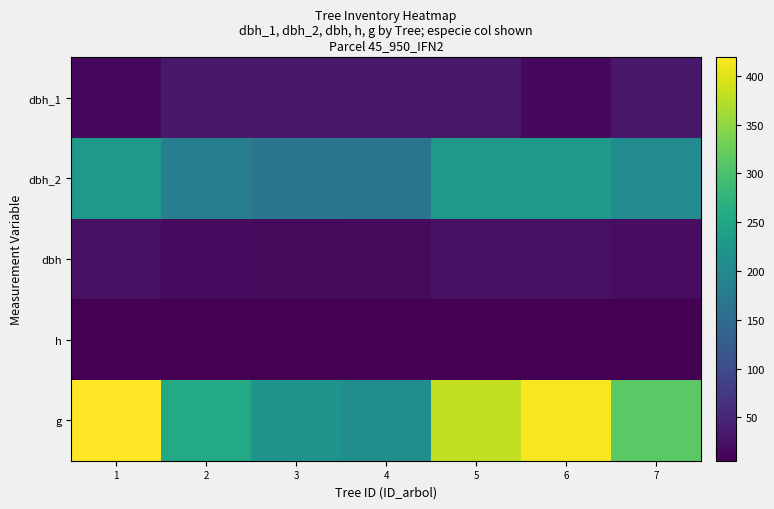

Reading left to right, transcribe all the data shown in this chart.

dbh_1: 1=14.2	2=31.8	3=31.8	4=31.8	5=31.8	6=14.2	7=31.8
dbh_2: 1=230.0	2=180.0	3=167.0	4=164.0	5=227.0	6=228.0	7=204.0
dbh: 1=23.1	2=18.0	3=16.8	4=16.3	5=22.1	6=23.0	7=19.9
h: 1=6.0	2=5.5	3=5.5	4=6.0	5=6.5	6=6.0	7=5.5
g: 1=419.1	2=254.5	3=220.3	4=208.7	5=381.9	6=415.5	7=312.6